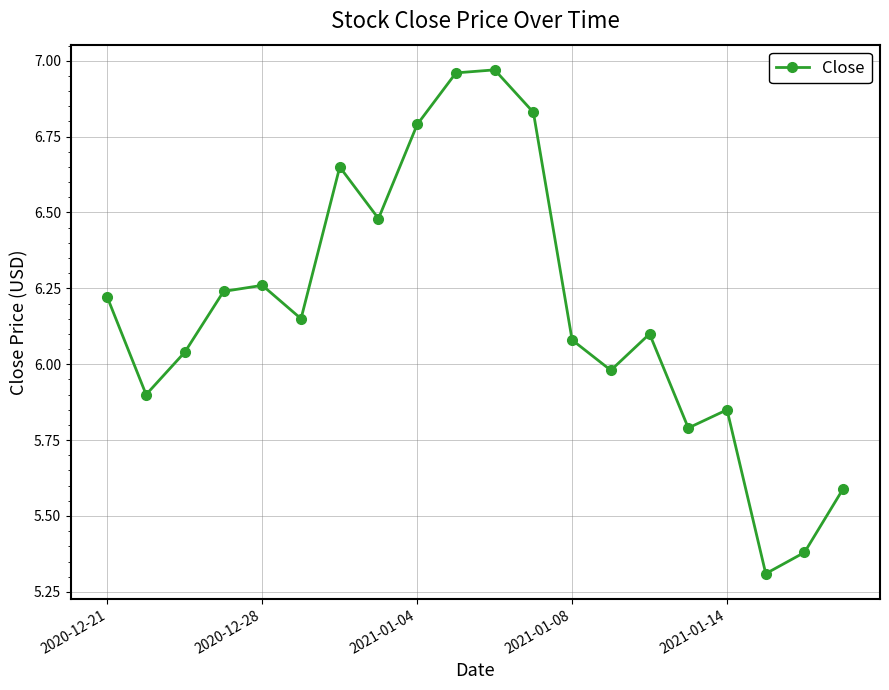

How many points are higher than both their immediate neighbors (excluding endpoints)?

5